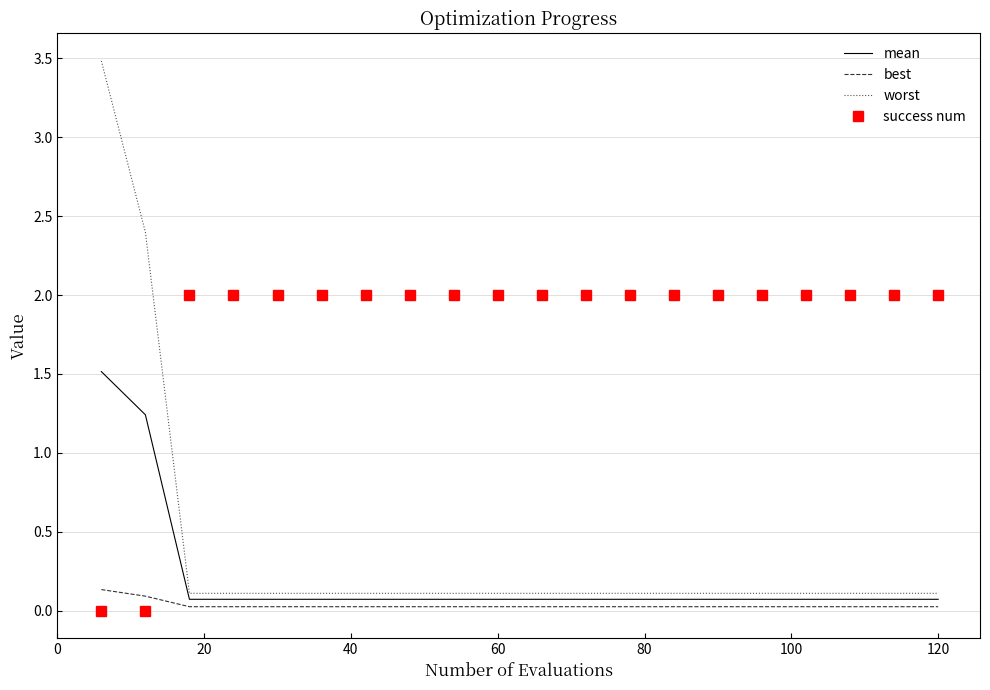

Rank the series by their maximum value, from highest to lowest.

worst, success num, mean, best